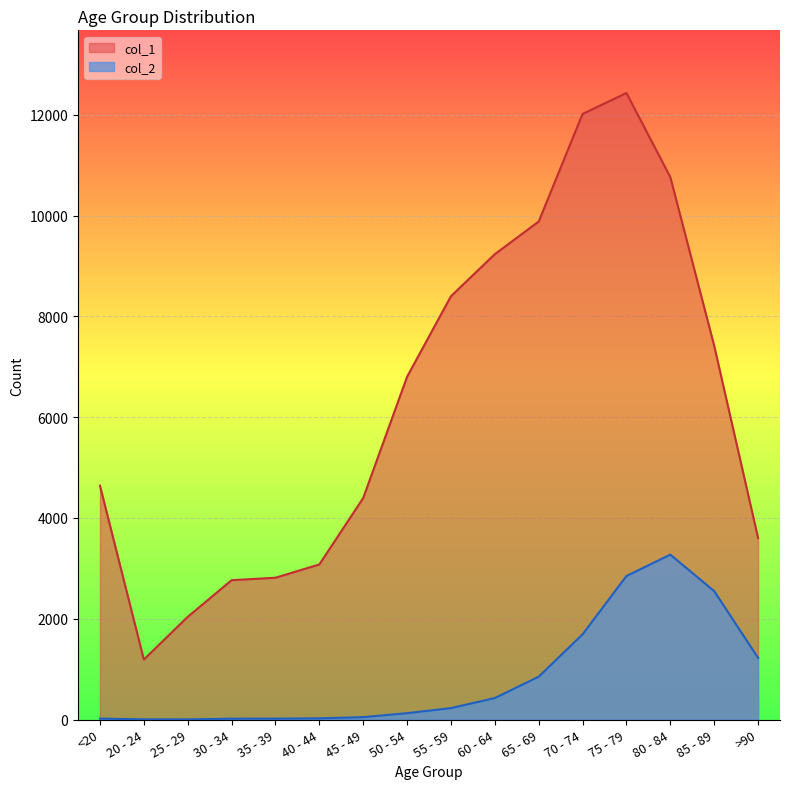

How many values in the col_2 series are below 227?

8